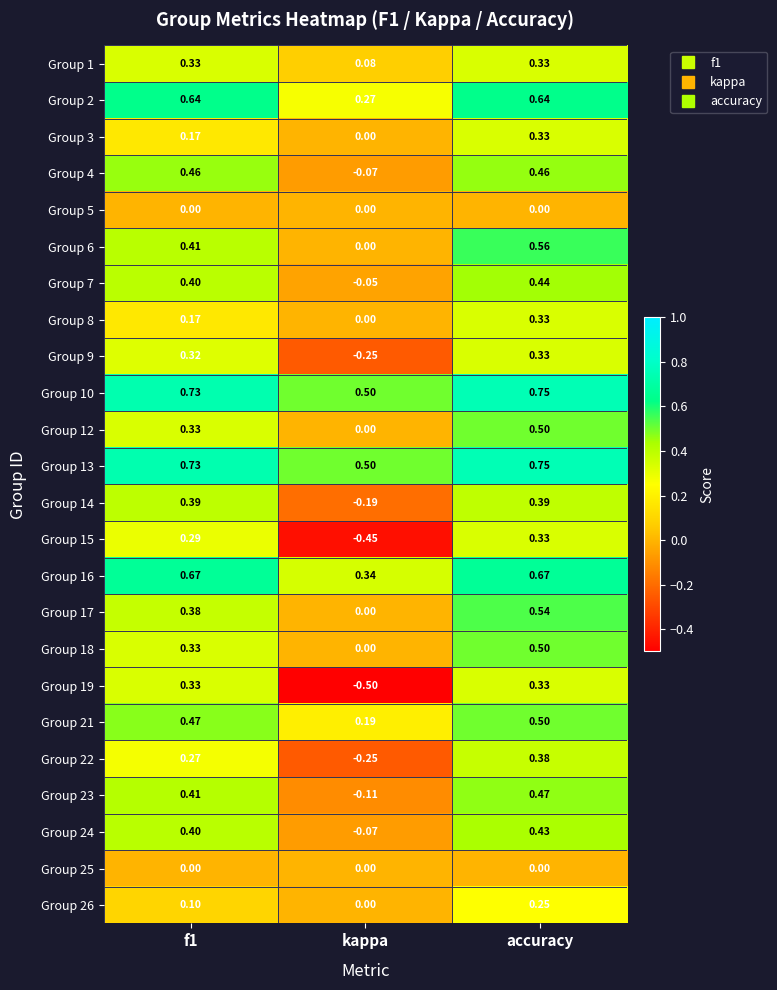

Is the value of Group 2 at f1 greater than the value of Group 19 at kappa?

Yes